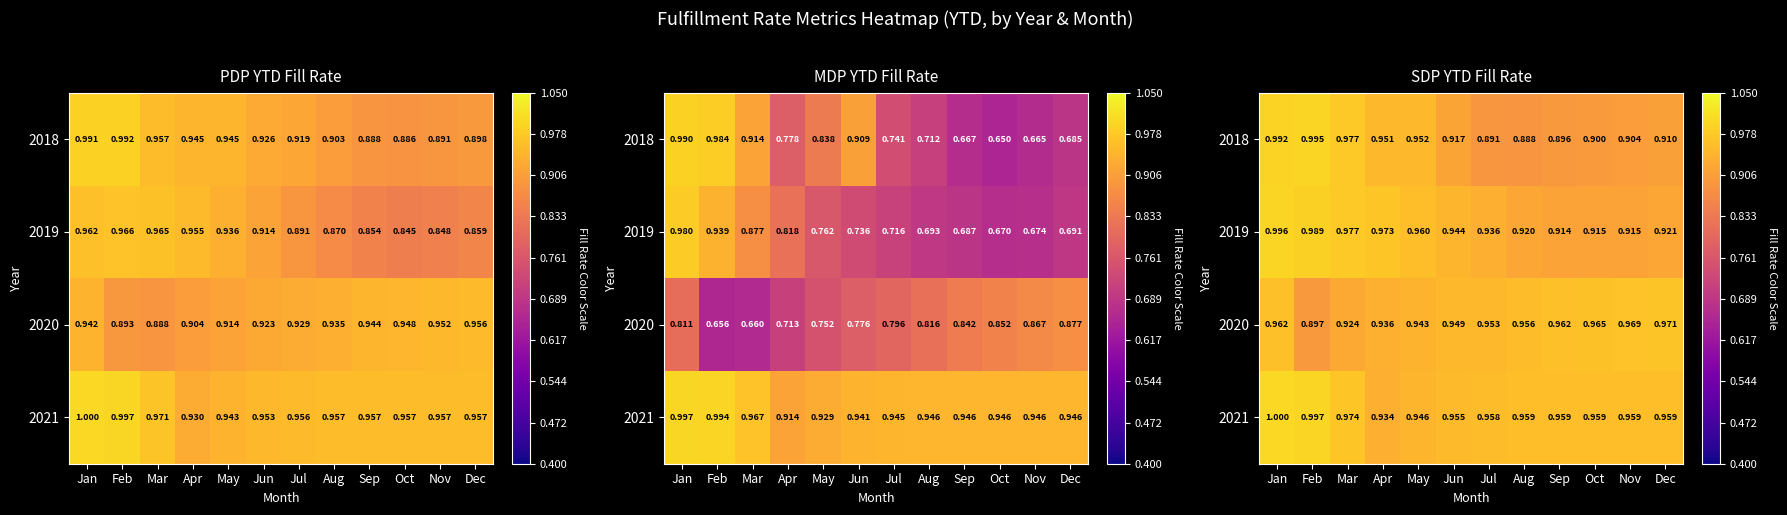

What is the greatest value displayed?

1.0